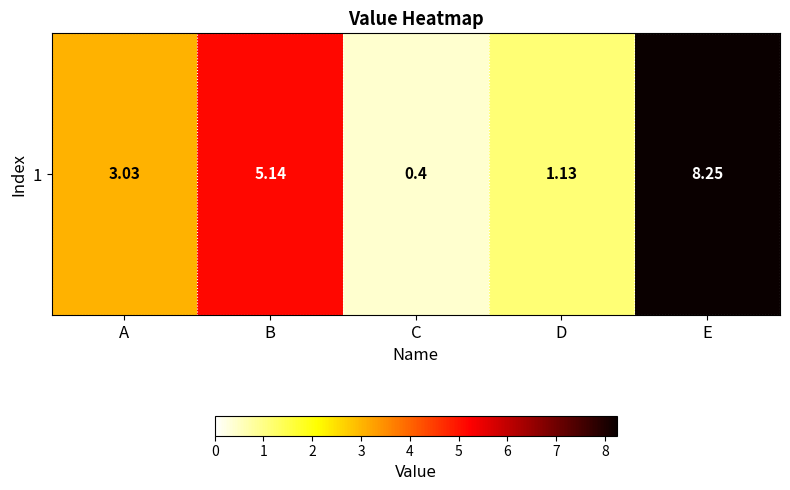

What is the average value?

3.6